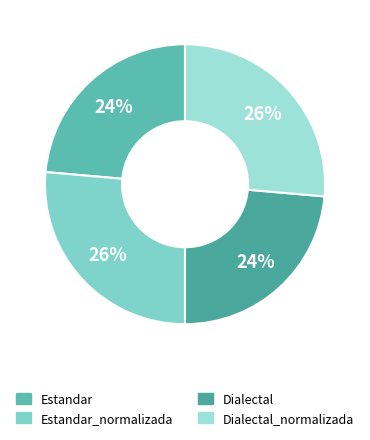

What is the smallest slice in the pie chart?

Estandar